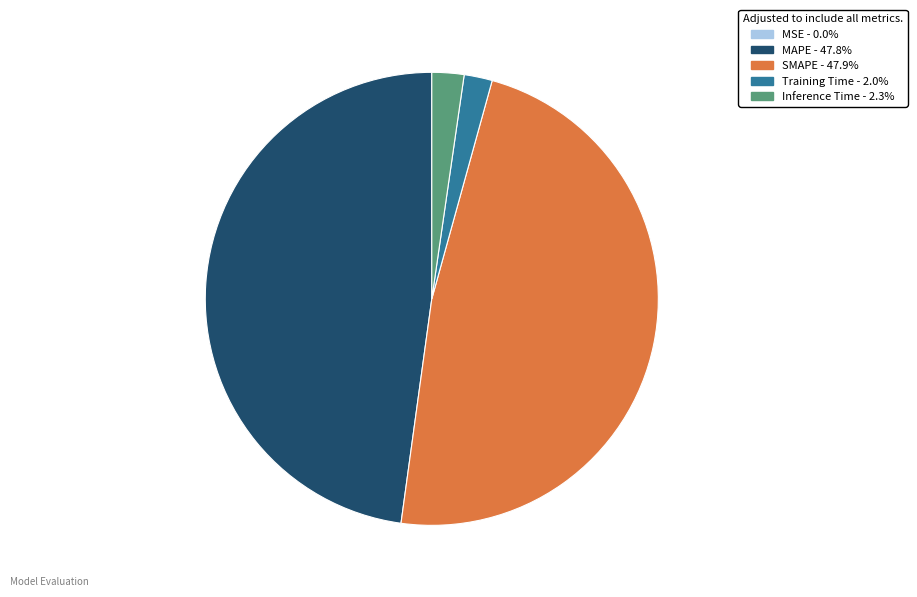

Is there any slice that represents more than half of the pie?

No